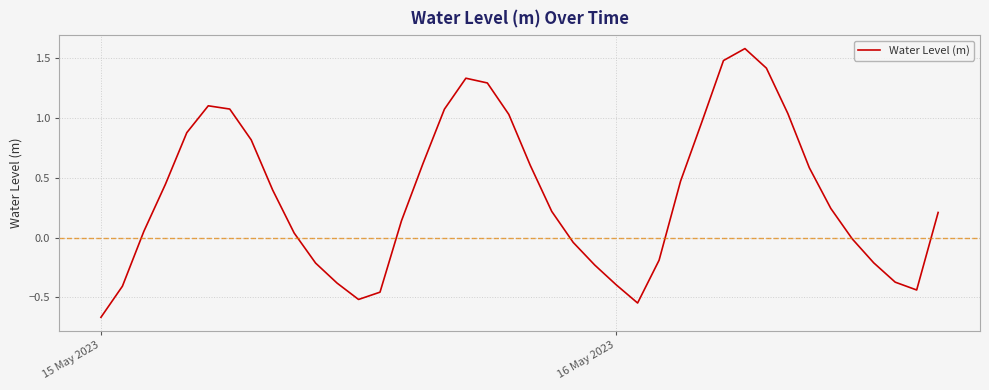

What is the greatest value displayed?

1.6